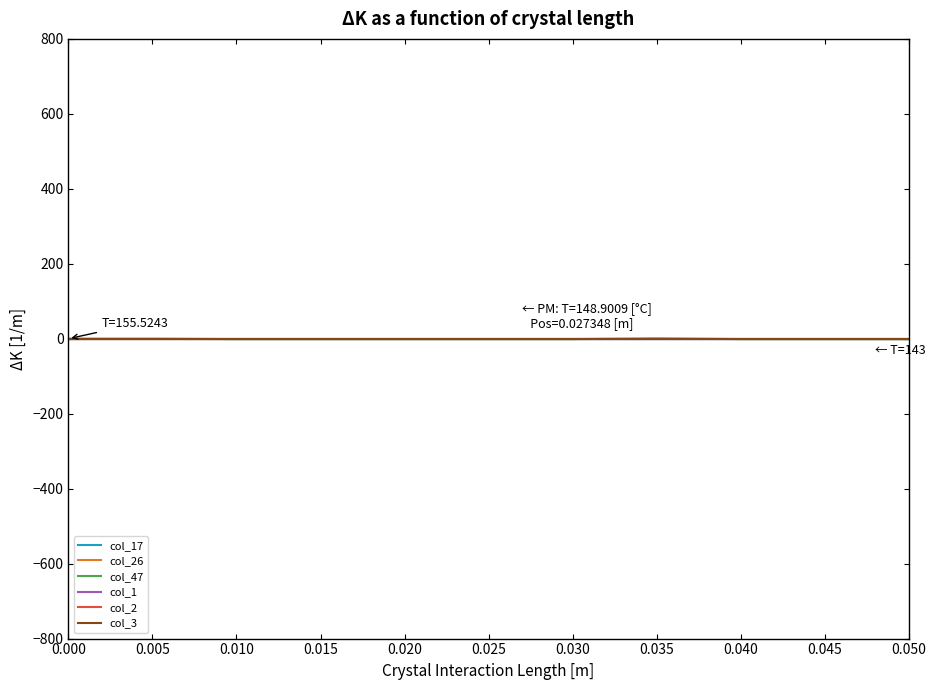

Is this an area chart (filled region under the line)?

No